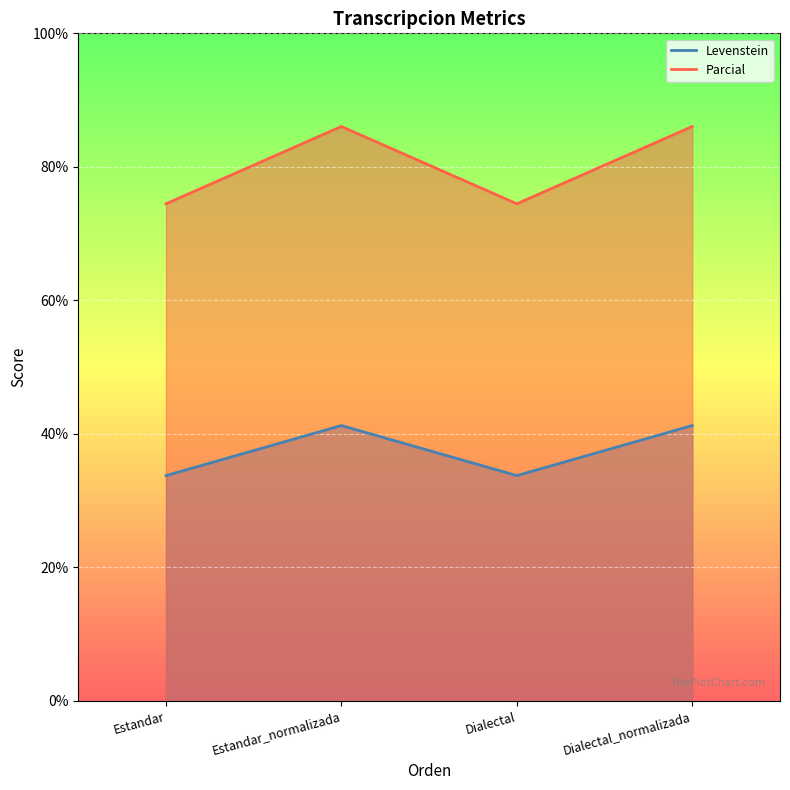

What is the value of the Levenstein point at the 4th from the left?

41.2